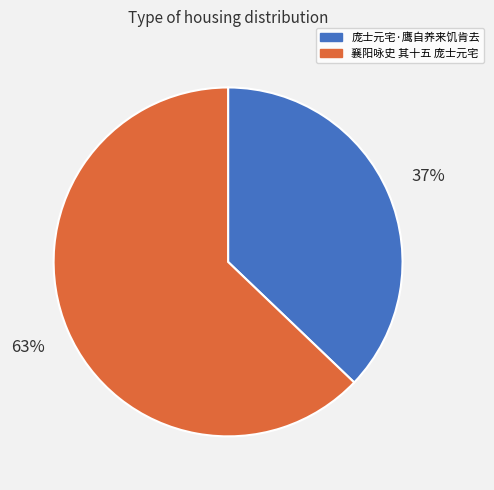

Combined, do 襄阳咏史 其十五 庞士元宅 and 庞士元宅·鹰自养来饥肯去 account for over 50%?

Yes